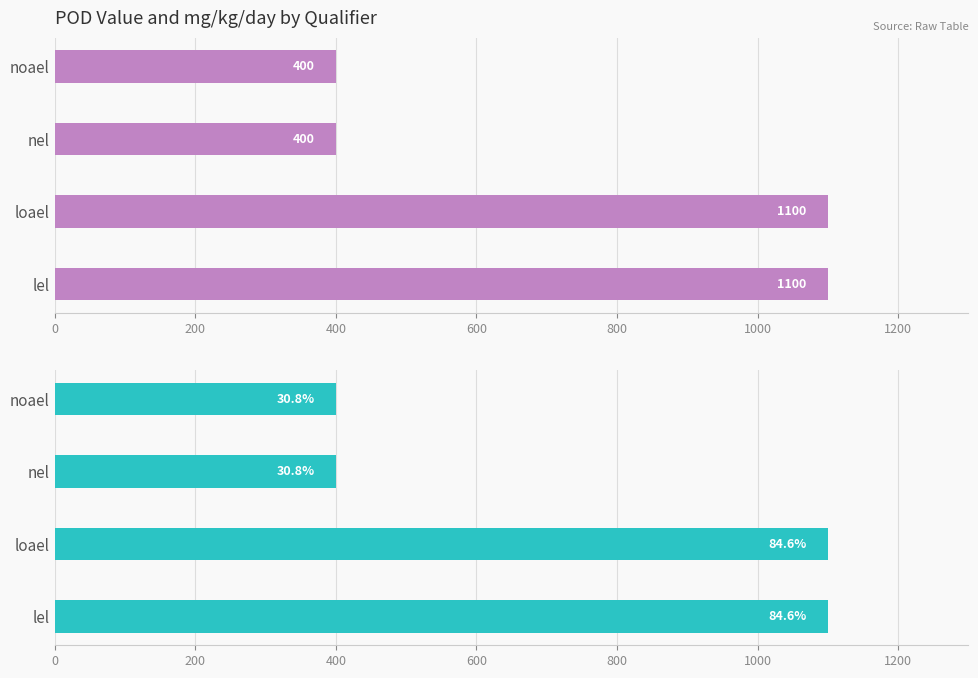

Reading left to right, extract all data points from this chart.

pod_value: 1100	1100	400	400
mg_kg_day_value: 1100	1100	400	400